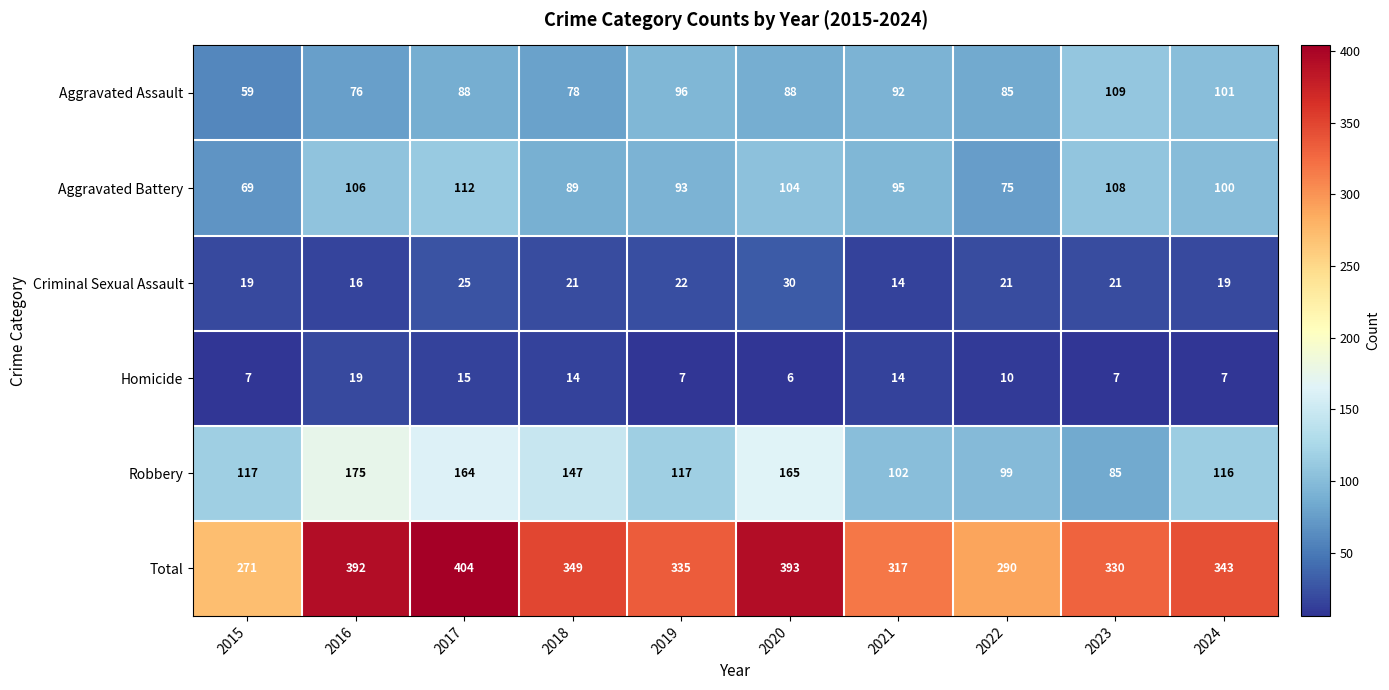

Which series has the largest range (max minus min)?

Total